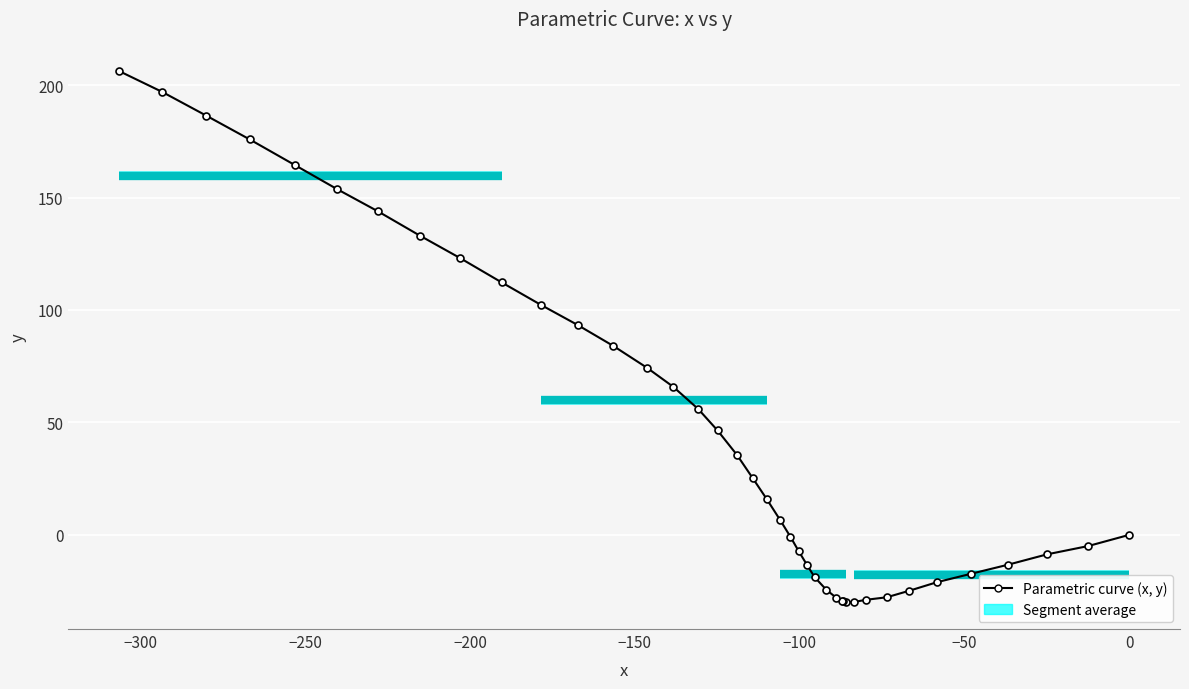

What is the smallest value displayed?

-30.1